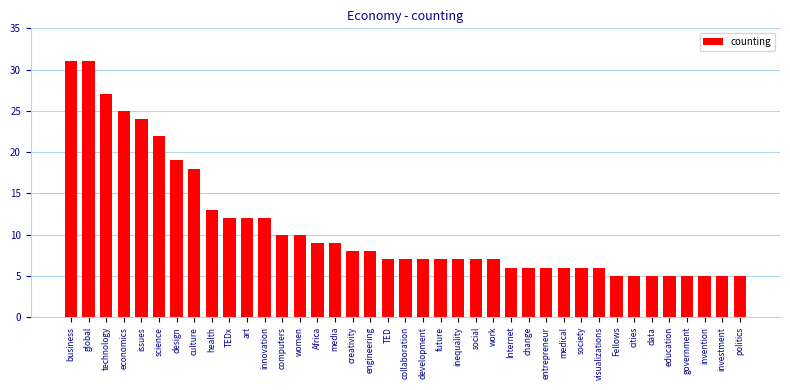

What is the label of the 16th bar from the right?

social